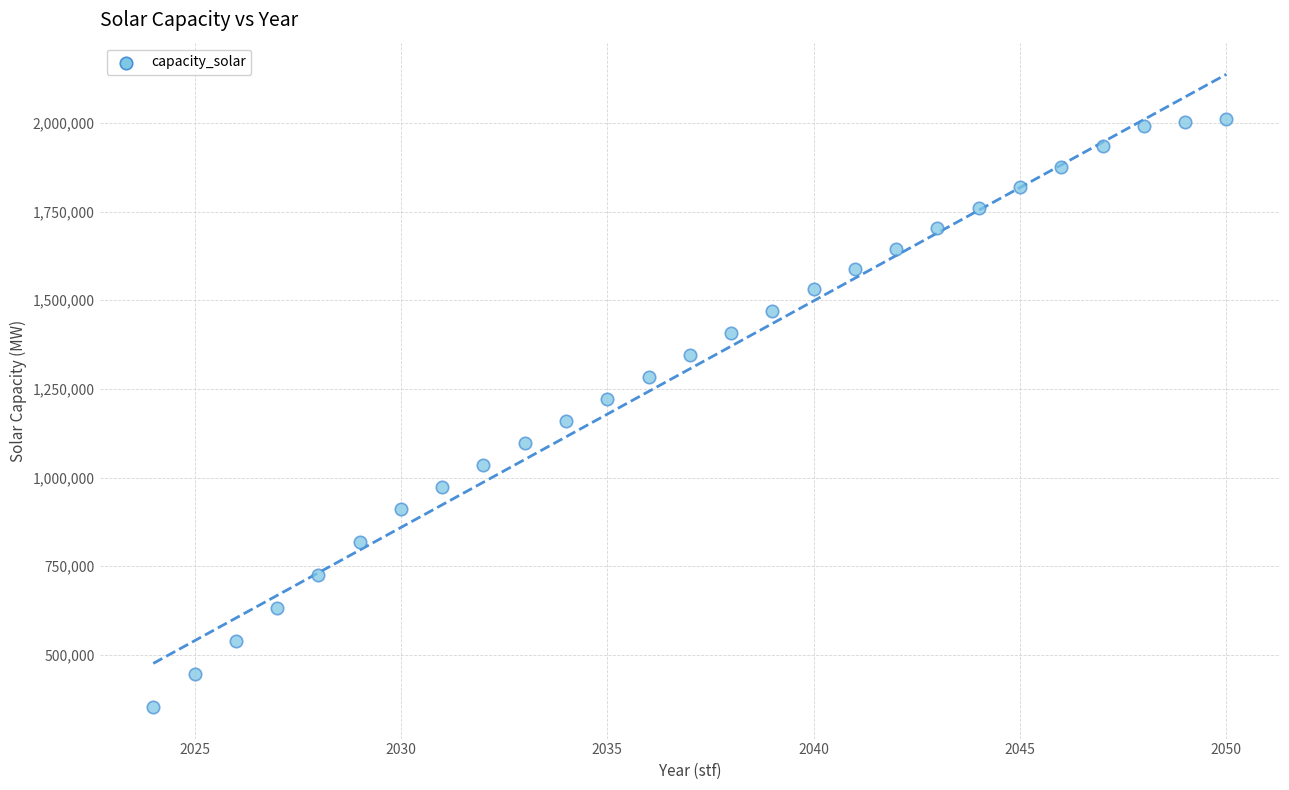

What is the range of X values (max minus min)?

26.0